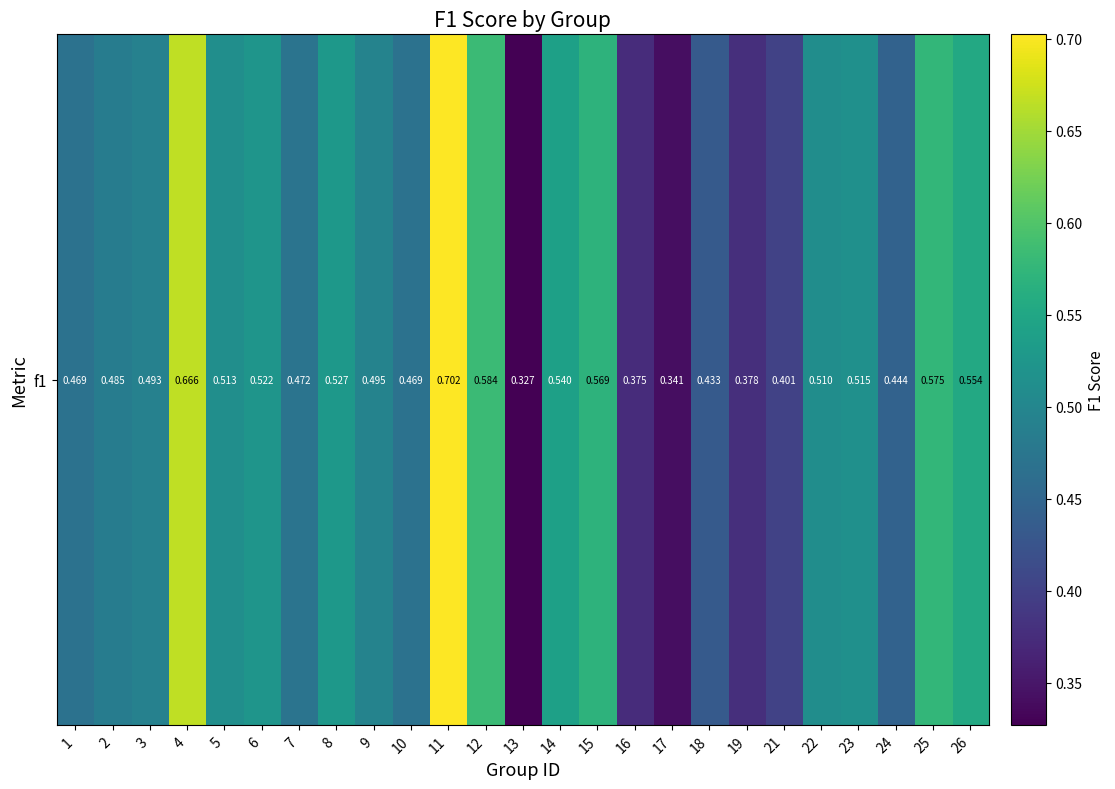

Which label corresponds to the smallest value in the chart?

13